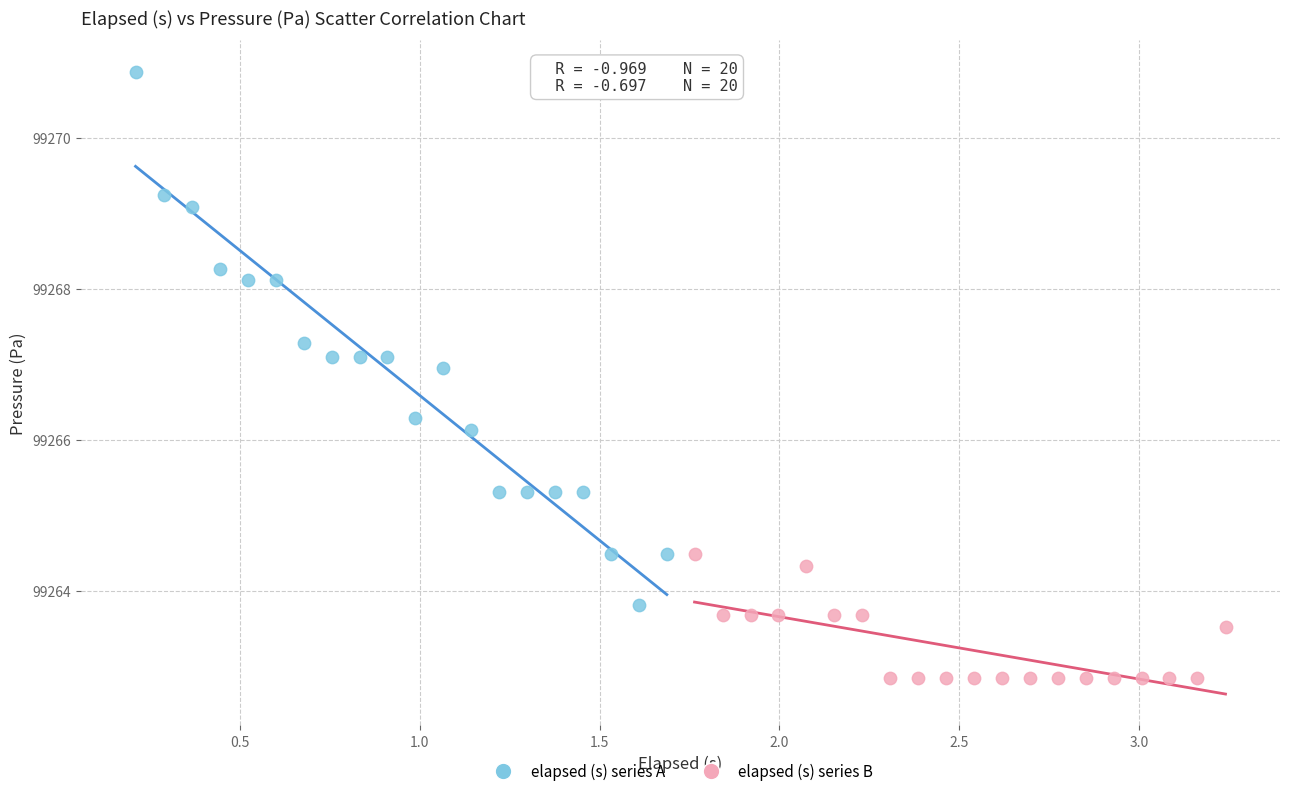

Which series contains the highest Y value?

elapsed (s) series A